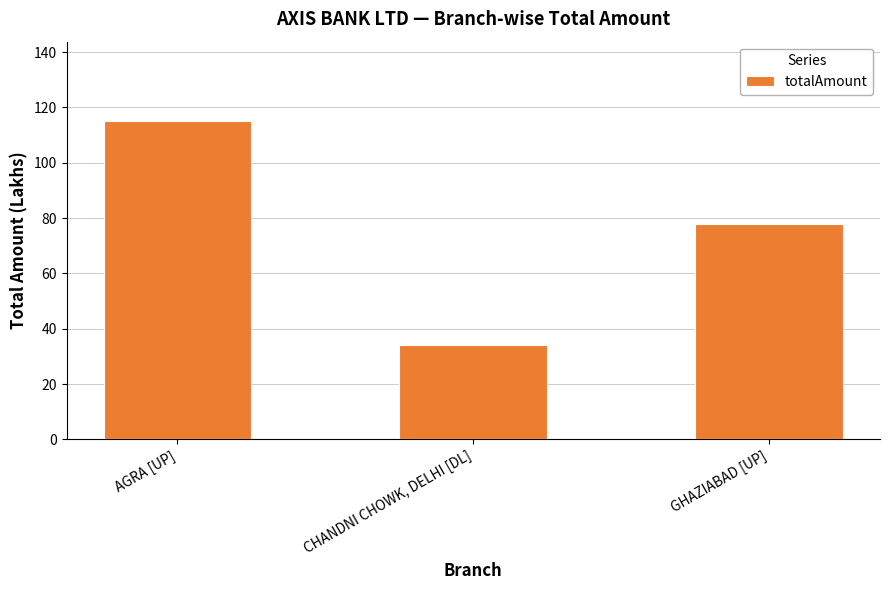

True or false: the data shows 115 at AGRA [UP].

True